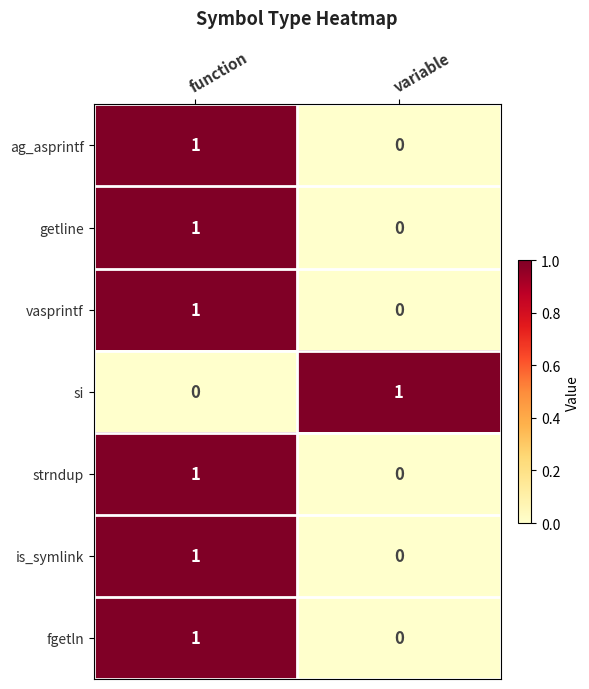

Rank the categories by si value from lowest to highest.

function, variable